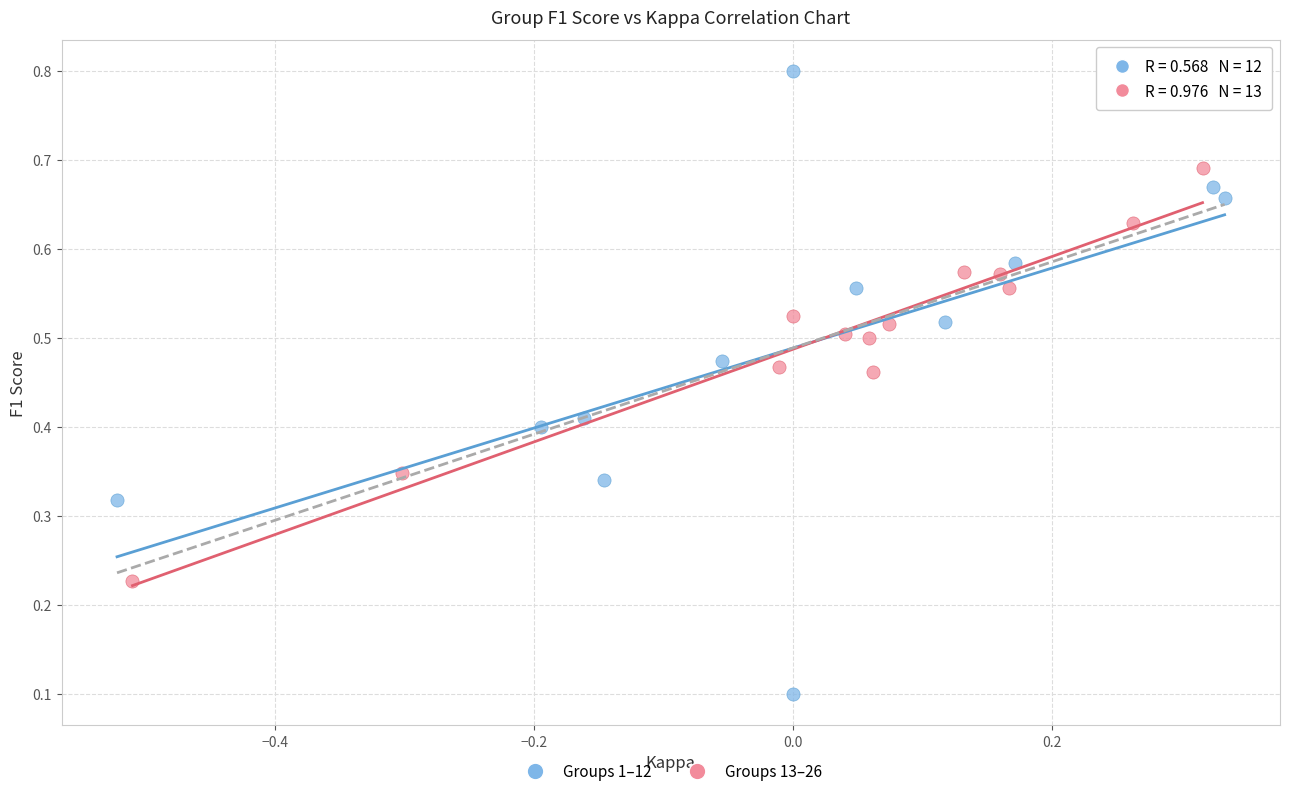

Which series reaches the minimum Y coordinate?

Groups 1–12